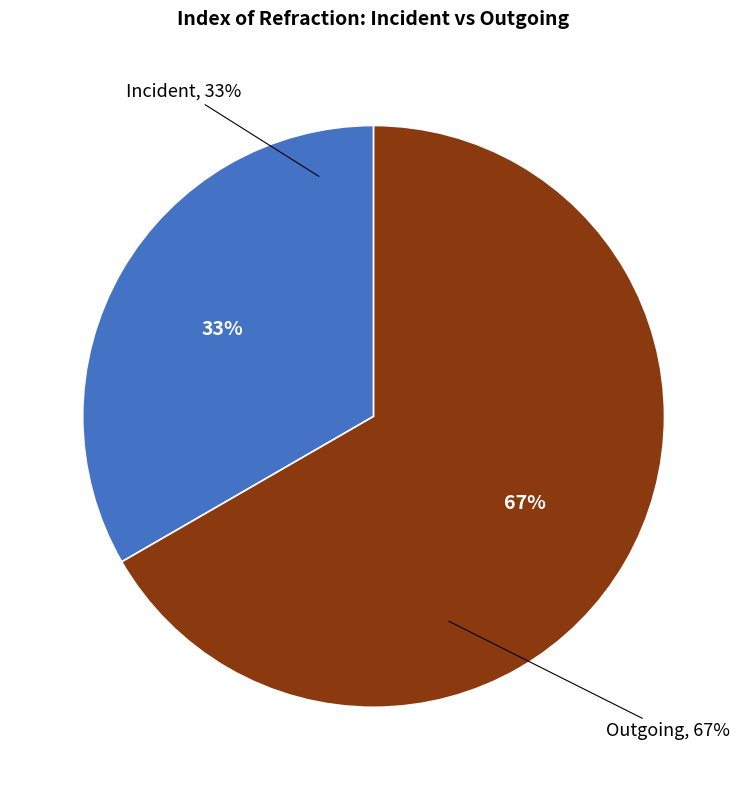

To the nearest percent, what is the combined percentage of Outgoing and Incident?

100%